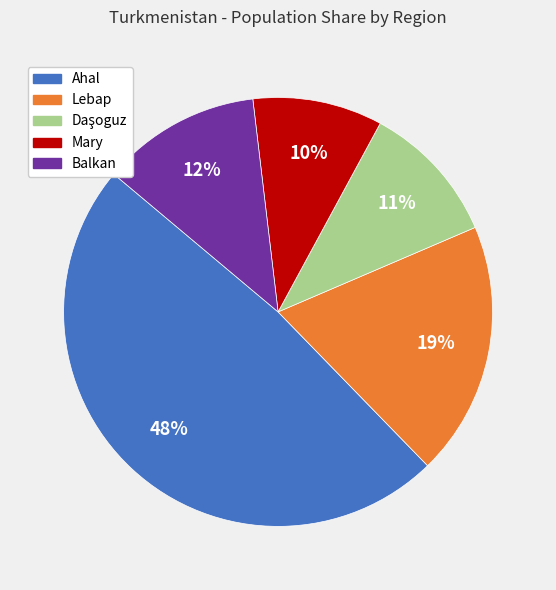

How many slices are in this pie chart?

5